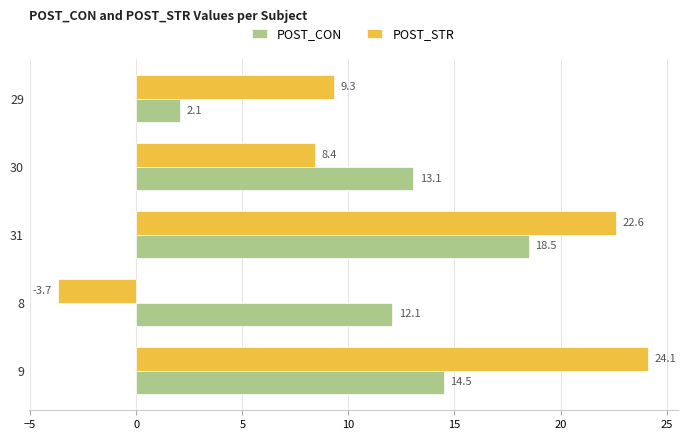

True or false: POST_CON has a value of 9.6 at 9.

False